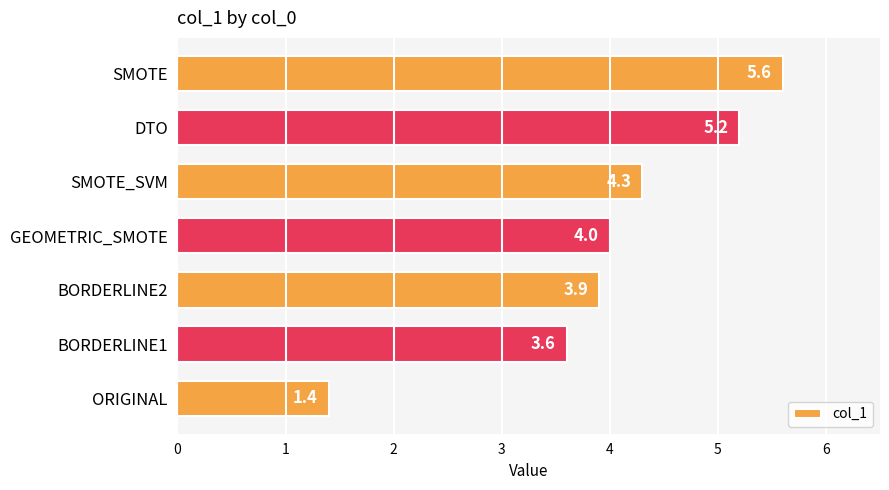

Reading top to bottom, extract all data points from this chart.

5.6	5.2	4.3	4.0	3.9	3.6	1.4